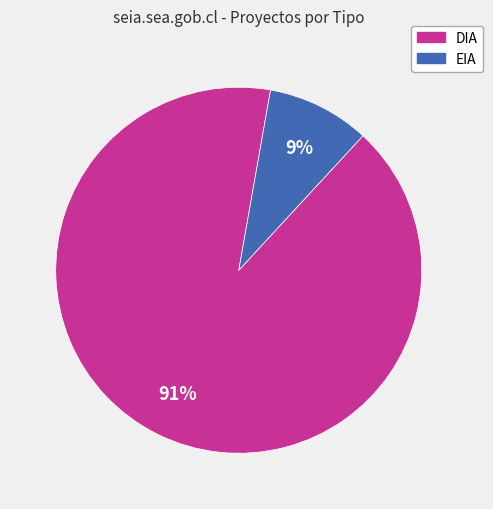

Which category has the smallest portion of the pie?

EIA